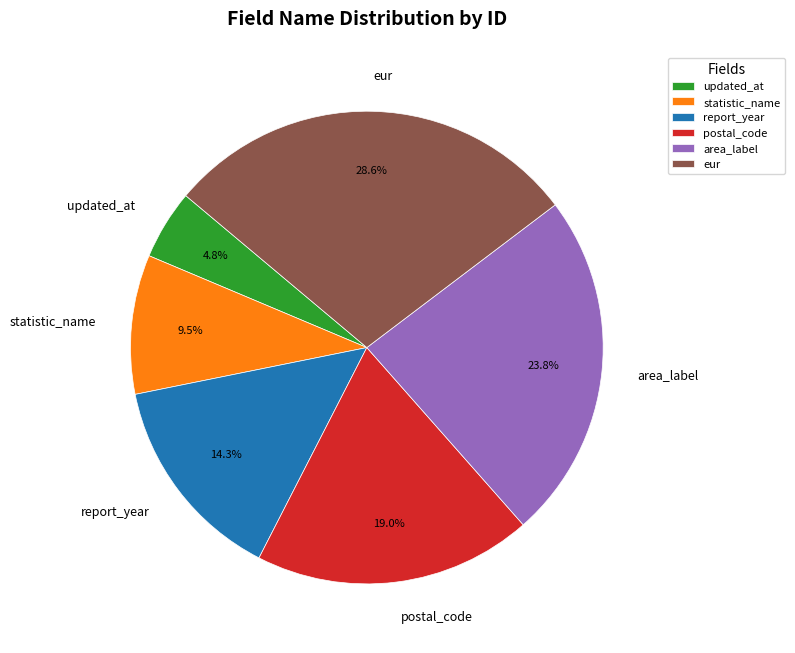

Is there a majority slice in this chart?

No